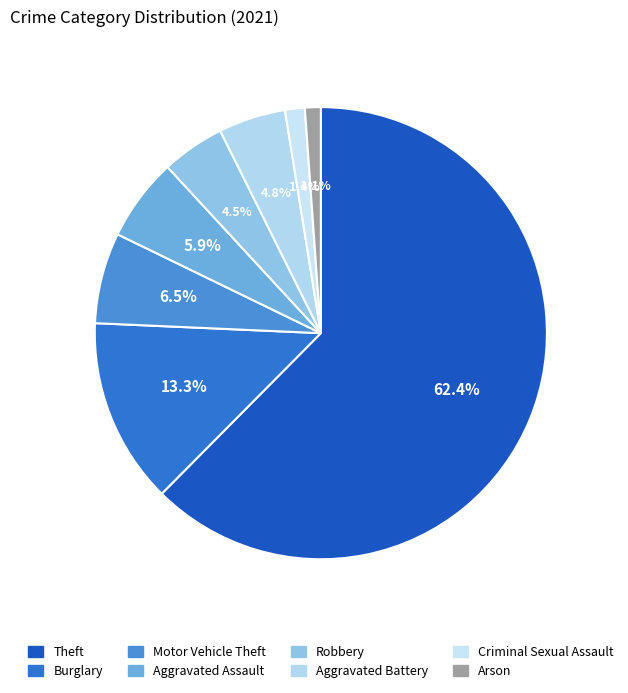

Does any single category account for the majority?

Yes